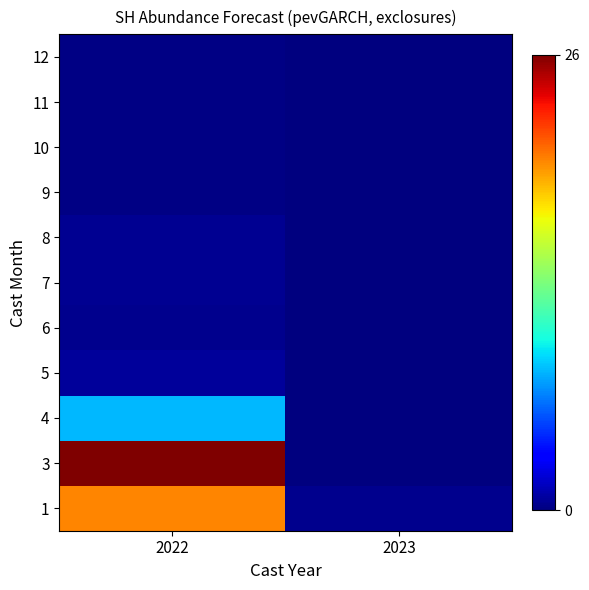

Reading left to right, what are all the values shown in this chart?

1: 2022=20.3	2023=0.4
3: 2022=26.5	2023=0.0
4: 2022=8.1	2023=0.0
5: 2022=0.6	2023=0.0
6: 2022=0.4	2023=0.0
7: 2022=0.5	2023=0.0
8: 2022=0.4	2023=0.0
9: 2022=0.2	2023=0.0
10: 2022=0.2	2023=0.0
11: 2022=0.2	2023=0.0
12: 2022=0.2	2023=0.0